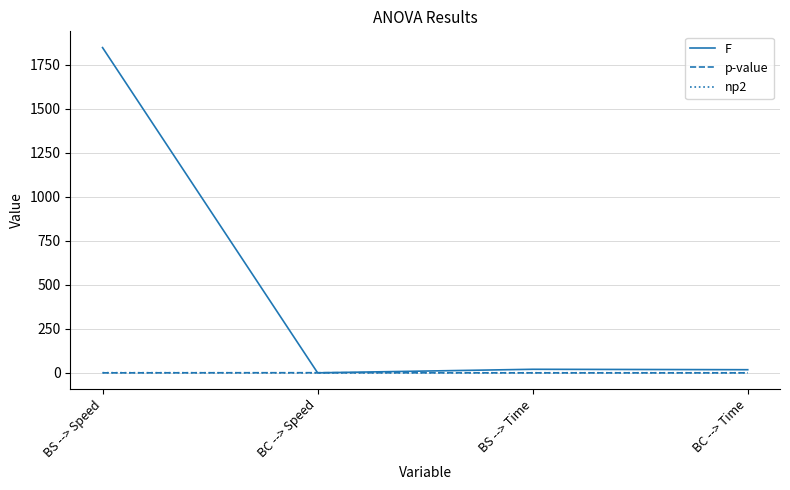

The F series shows 1846.5 at BS --> Speed. True or false?

True